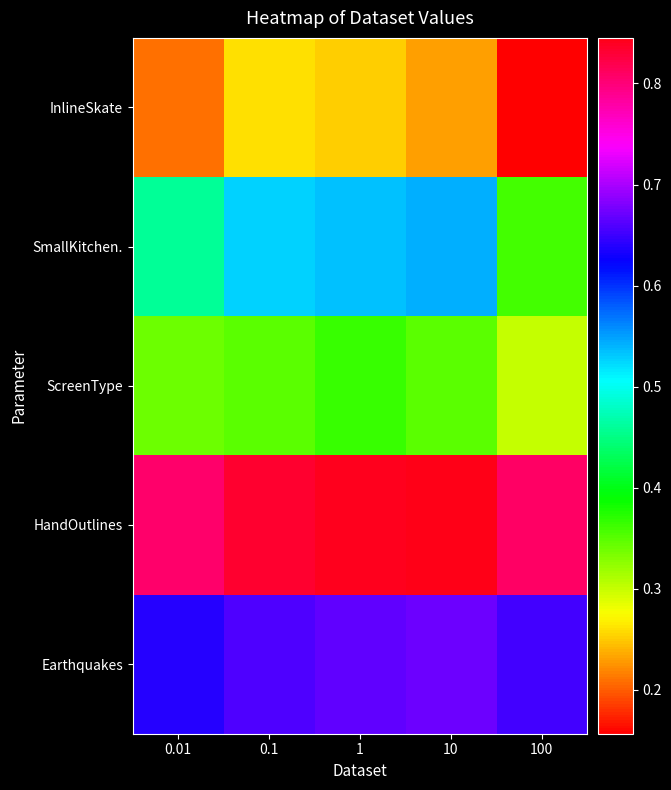

How many data points does each series have?

5